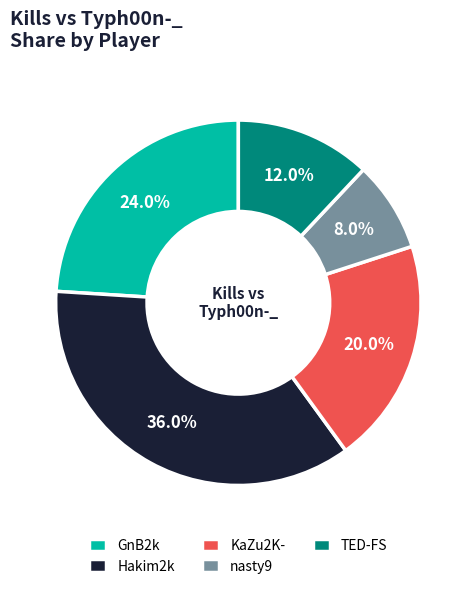

Which has a higher value, TED-FS or nasty9?

TED-FS